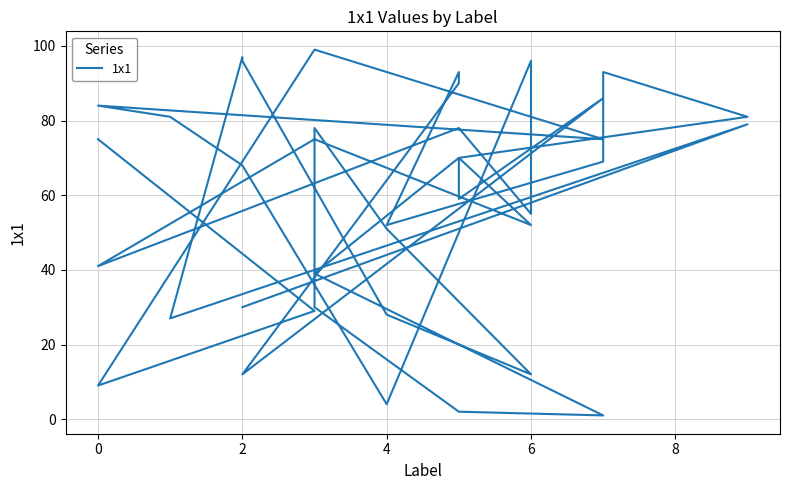

What is the difference between the second highest and second lowest values?

95